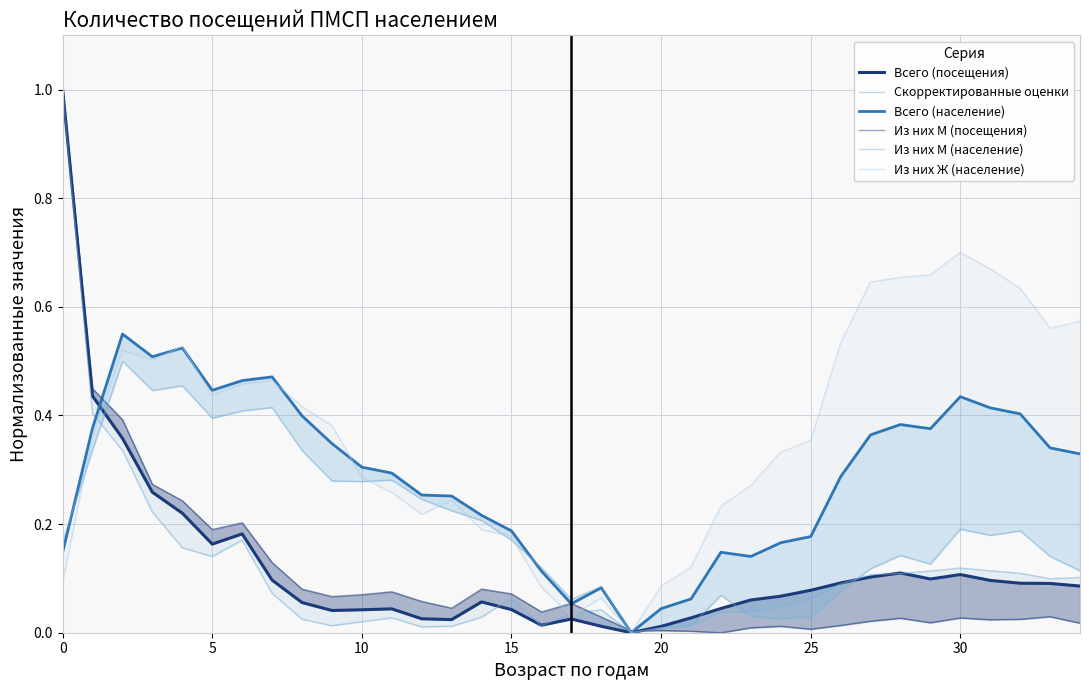

What is the value of the Всего (посещения) point at the 27th from the left?

0.1